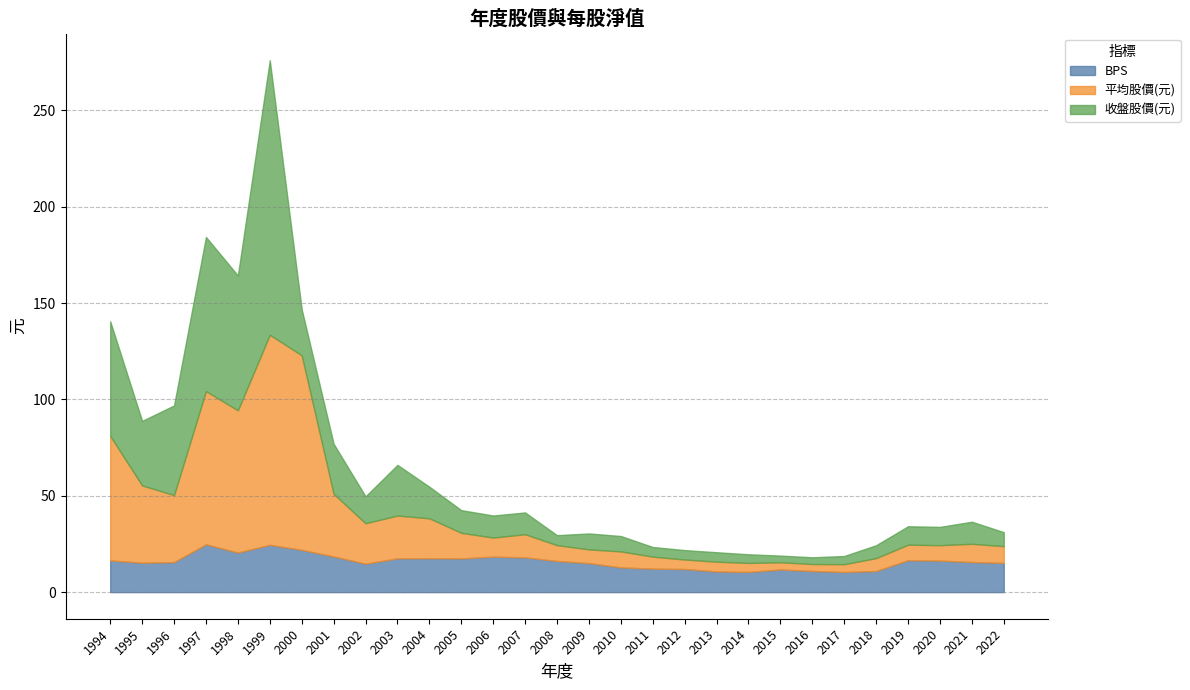

True or false: BPS has a value of 15.1 at 2009.

True